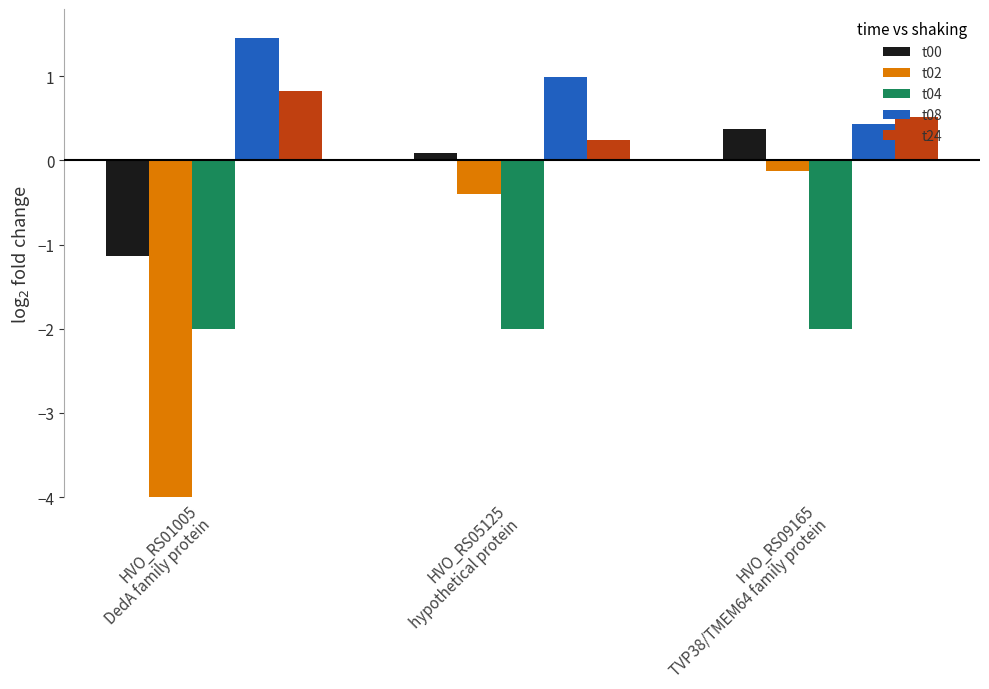

At which label does t24 reach its minimum?

HVO_RS05125
hypothetical protein